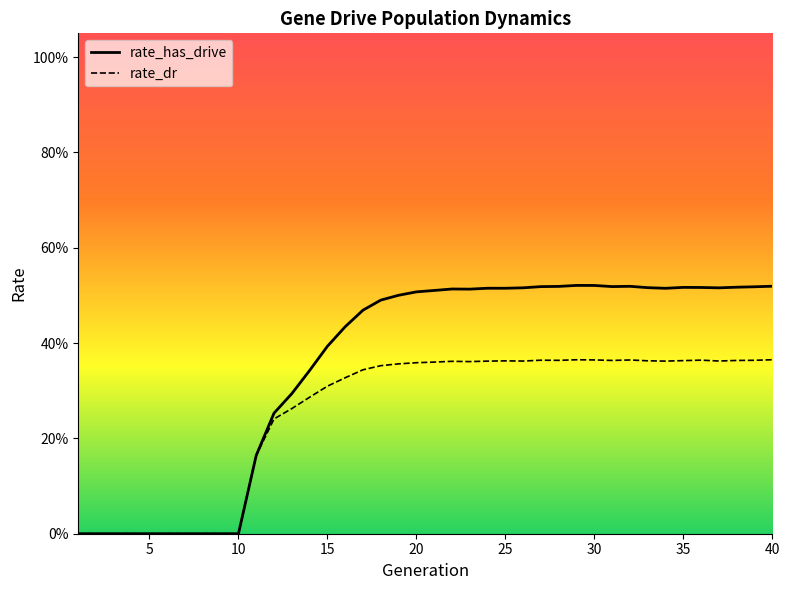

Reading left to right, what are all the values shown in this chart?

rate_dr: 0.0	0.0	0.0	0.0	0.0	0.0	0.0	0.0	0.0	0.0	0.2	0.2	0.3	0.3	0.3	0.3	0.3	0.4	0.4	0.4	0.4	0.4	0.4	0.4	0.4	0.4	0.4	0.4	0.4	0.4	0.4	0.4	0.4	0.4	0.4	0.4	0.4	0.4	0.4	0.4
rate_has_drive: 0.0	0.0	0.0	0.0	0.0	0.0	0.0	0.0	0.0	0.0	0.2	0.3	0.3	0.3	0.4	0.4	0.5	0.5	0.5	0.5	0.5	0.5	0.5	0.5	0.5	0.5	0.5	0.5	0.5	0.5	0.5	0.5	0.5	0.5	0.5	0.5	0.5	0.5	0.5	0.5